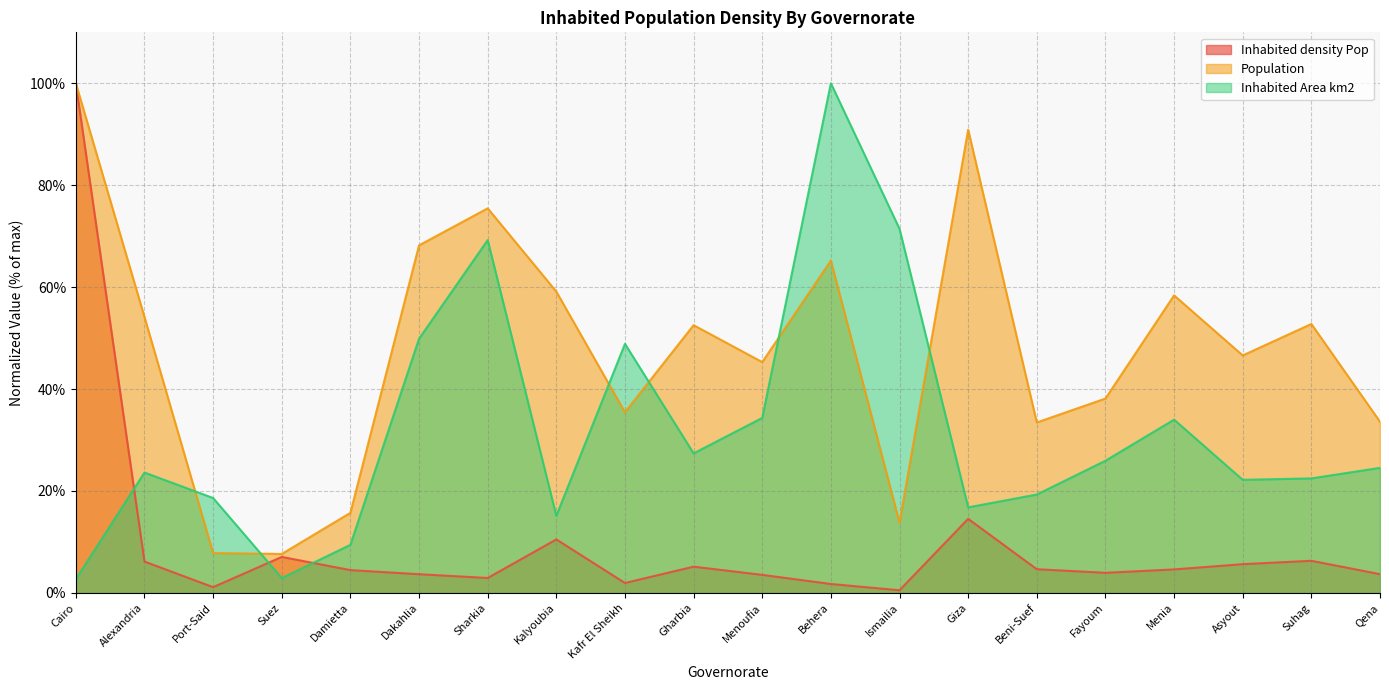

In Inhabited Area km2, how many points are higher than both neighbors (excluding endpoints)?

5